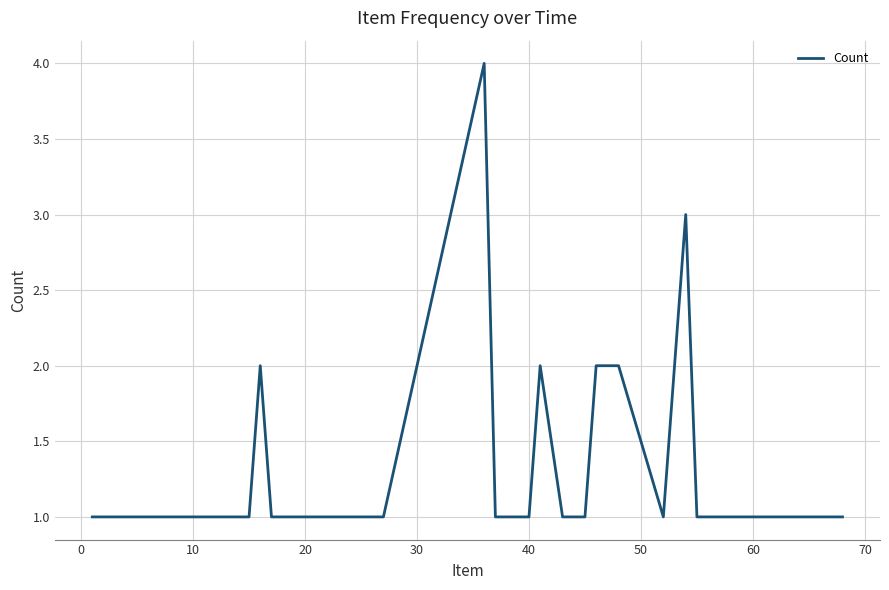

What is the minimum value shown in the chart?

1